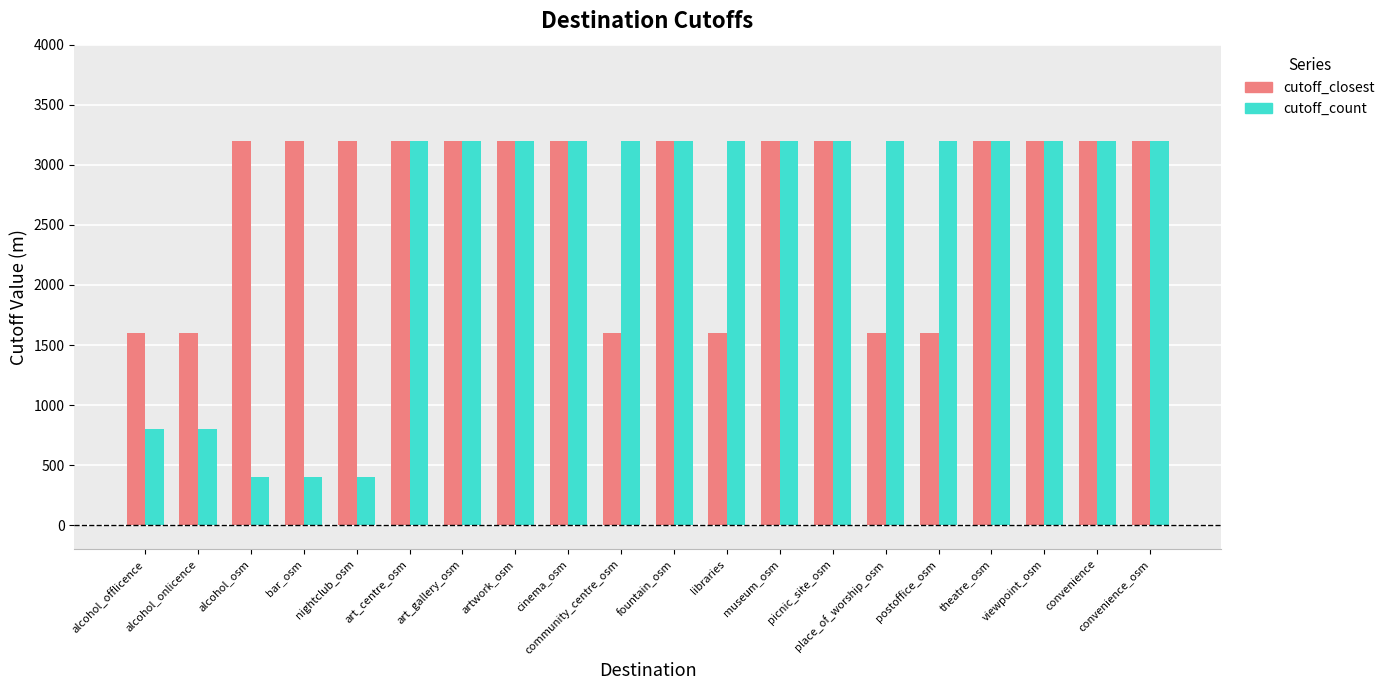

Count the cutoff_closest values in the range 1600 to 3200.

20